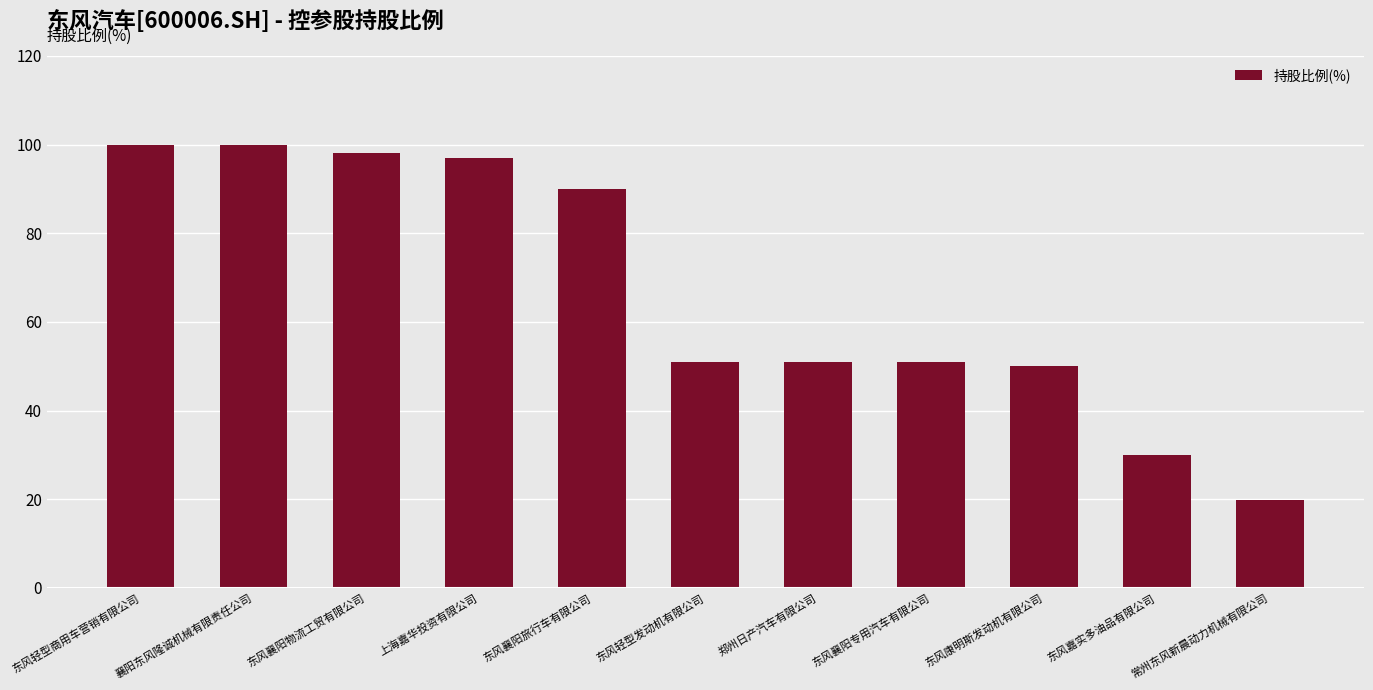

What value does the data have at 东风康明斯发动机有限公司?

50.0